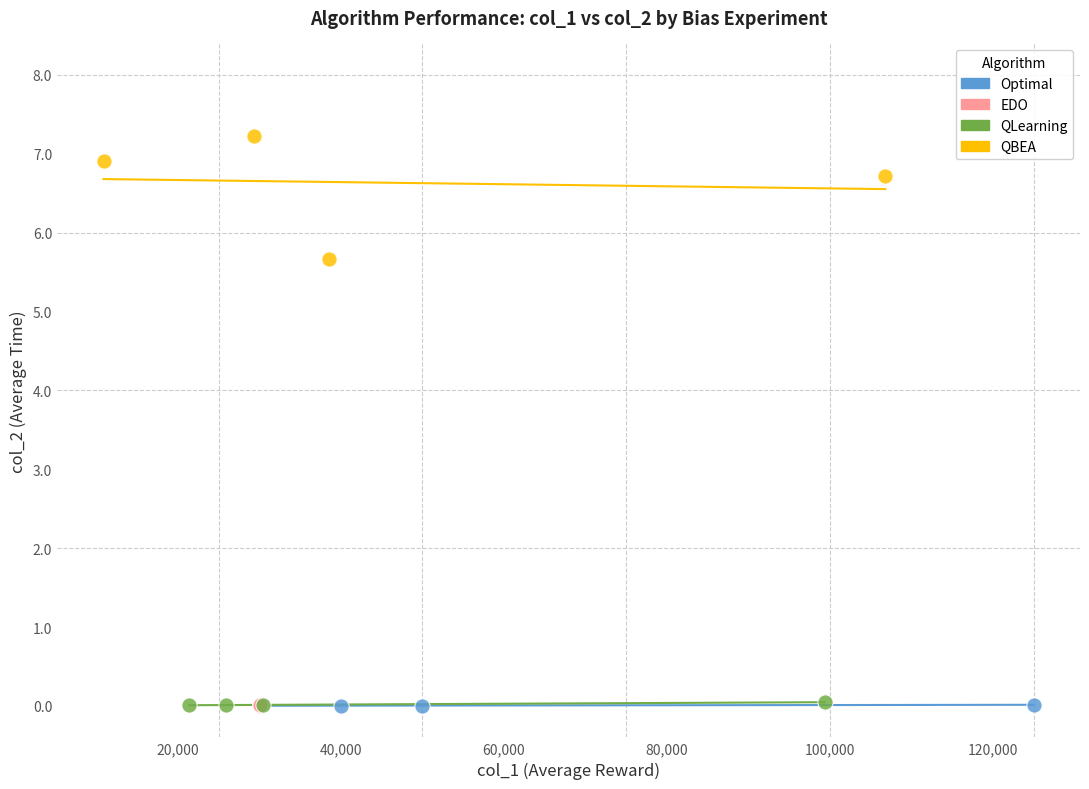

Which series contains the highest Y value?

QBEA